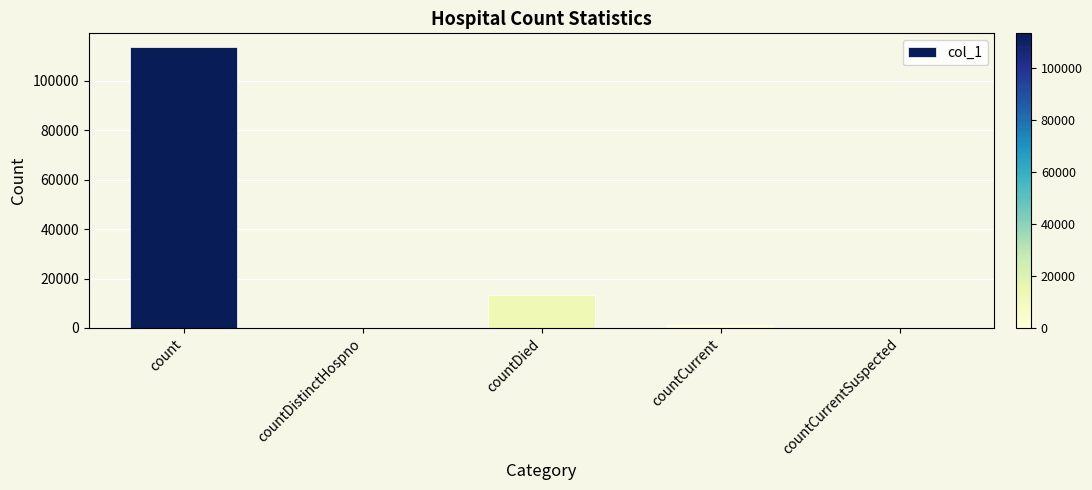

Where is the data nearest to the value 56750?

countDied